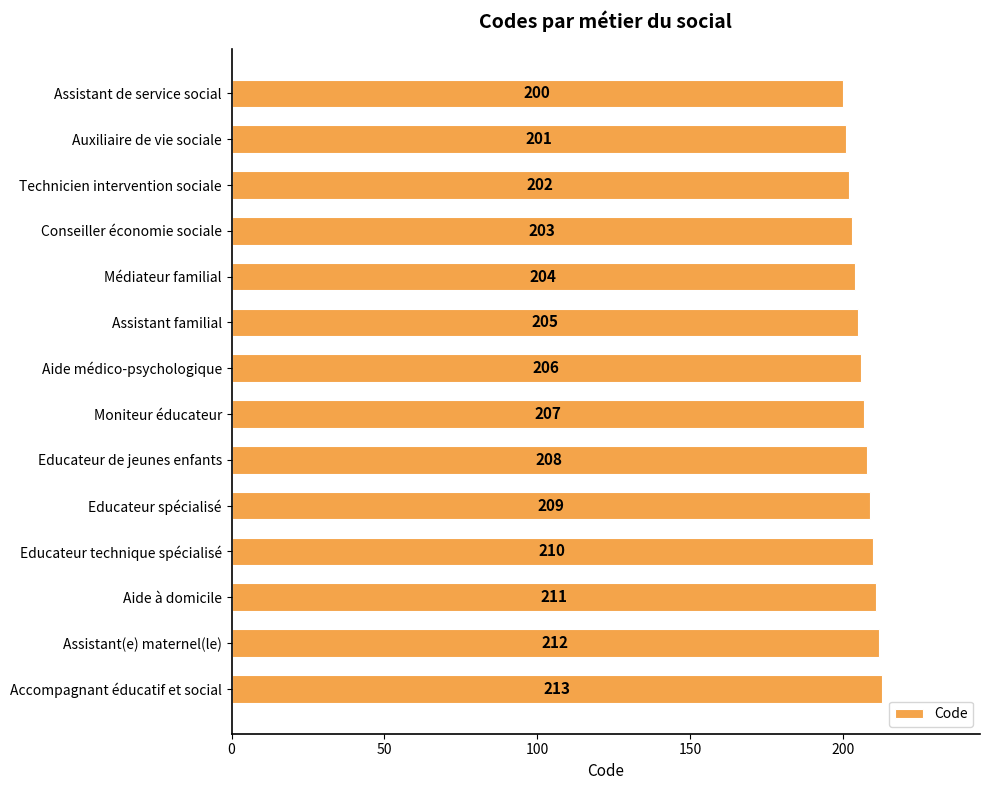

What is the label of the 14th bar from the bottom?

Assistant de service social